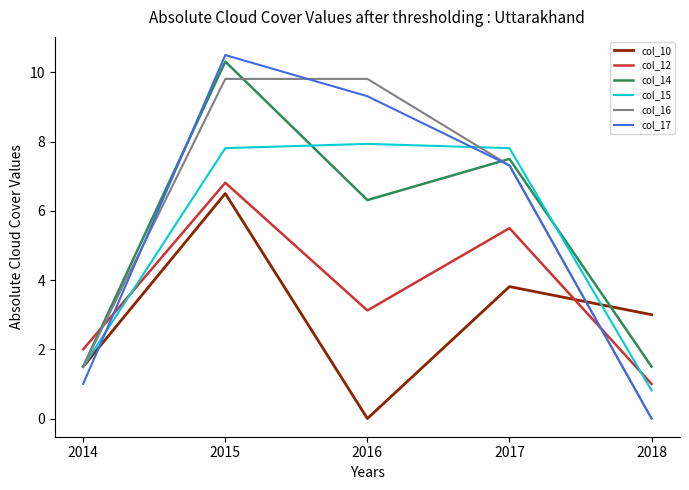

Is this an area chart (filled region under the line)?

No